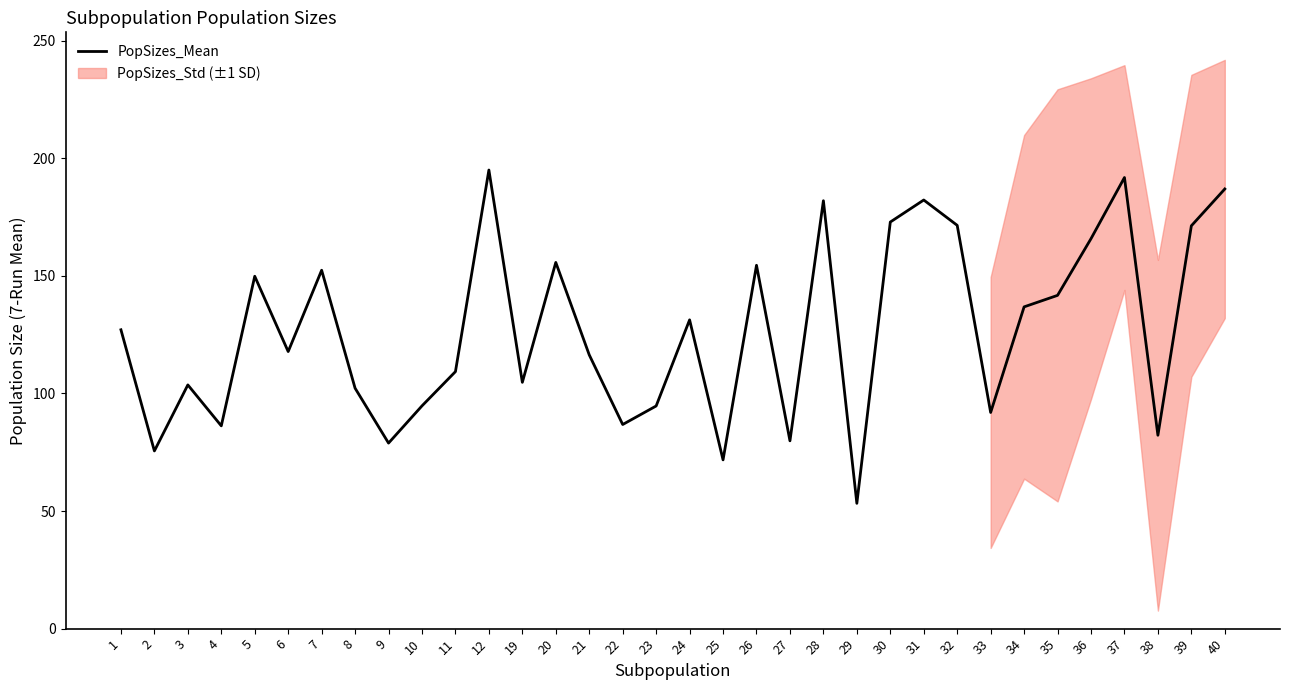

Reading left to right, extract all data points from this chart.

127.1	75.6	103.6	86.2	149.8	117.8	152.4	102.2	78.9	94.7	109.3	195.0	104.7	155.7	116.4	86.8	94.7	131.3	71.8	154.5	79.9	182.0	53.3	172.9	182.3	171.5	91.9	136.8	141.7	165.8	191.8	82.2	171.3	187.0